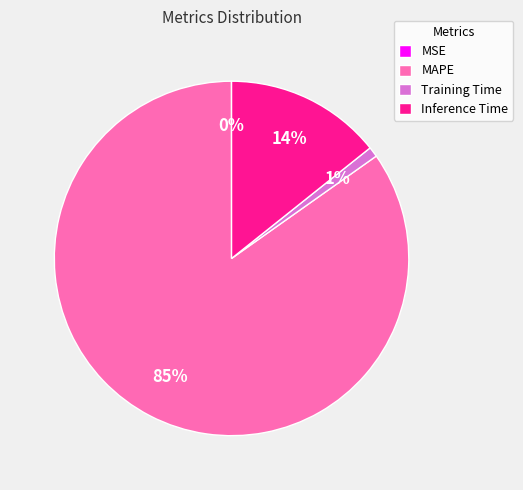

To the nearest percent, what percentage of the pie is Training Time?

1%